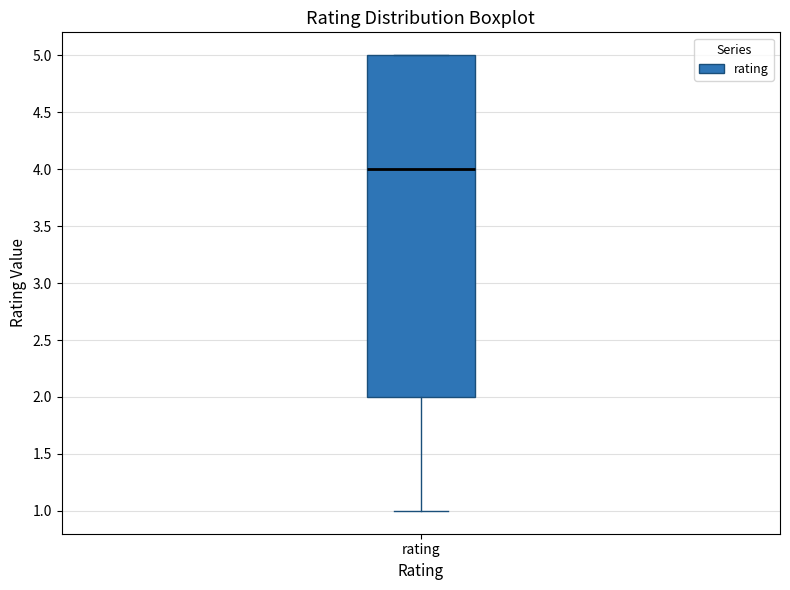

Transcribe this box plot: give where the median line is, the range the box spans, and where the two whiskers end, as read against the y-axis. The values are not printed on the chart, so give them approximately, as read against the axis.

median 4, box 2 to 5, whiskers 1 to 5